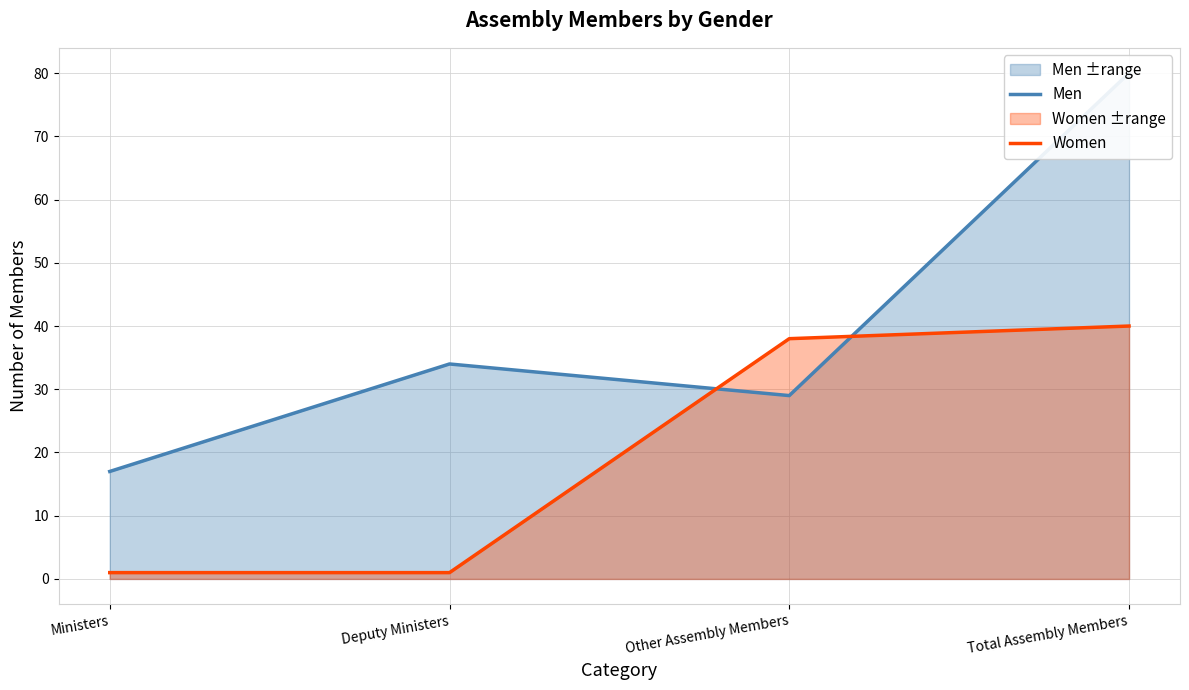

At which category does the chart reach its minimum across all series?

Ministers